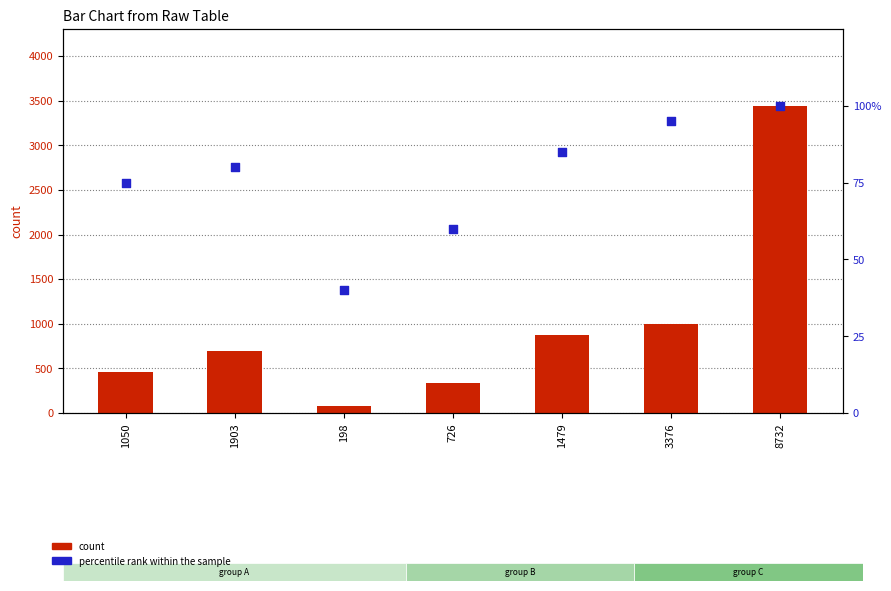

Which series reaches the maximum Y coordinate?

count